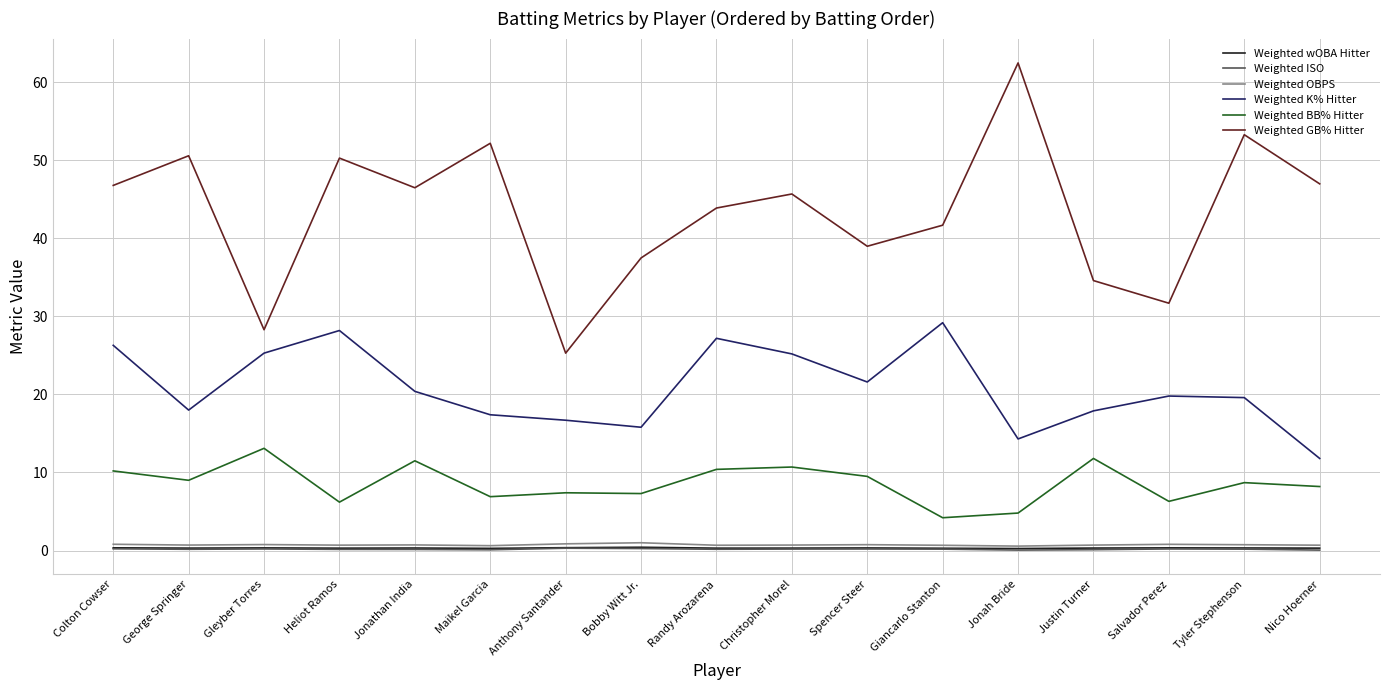

True or false: Weighted GB% Hitter and Weighted K% Hitter cross at least once.

False